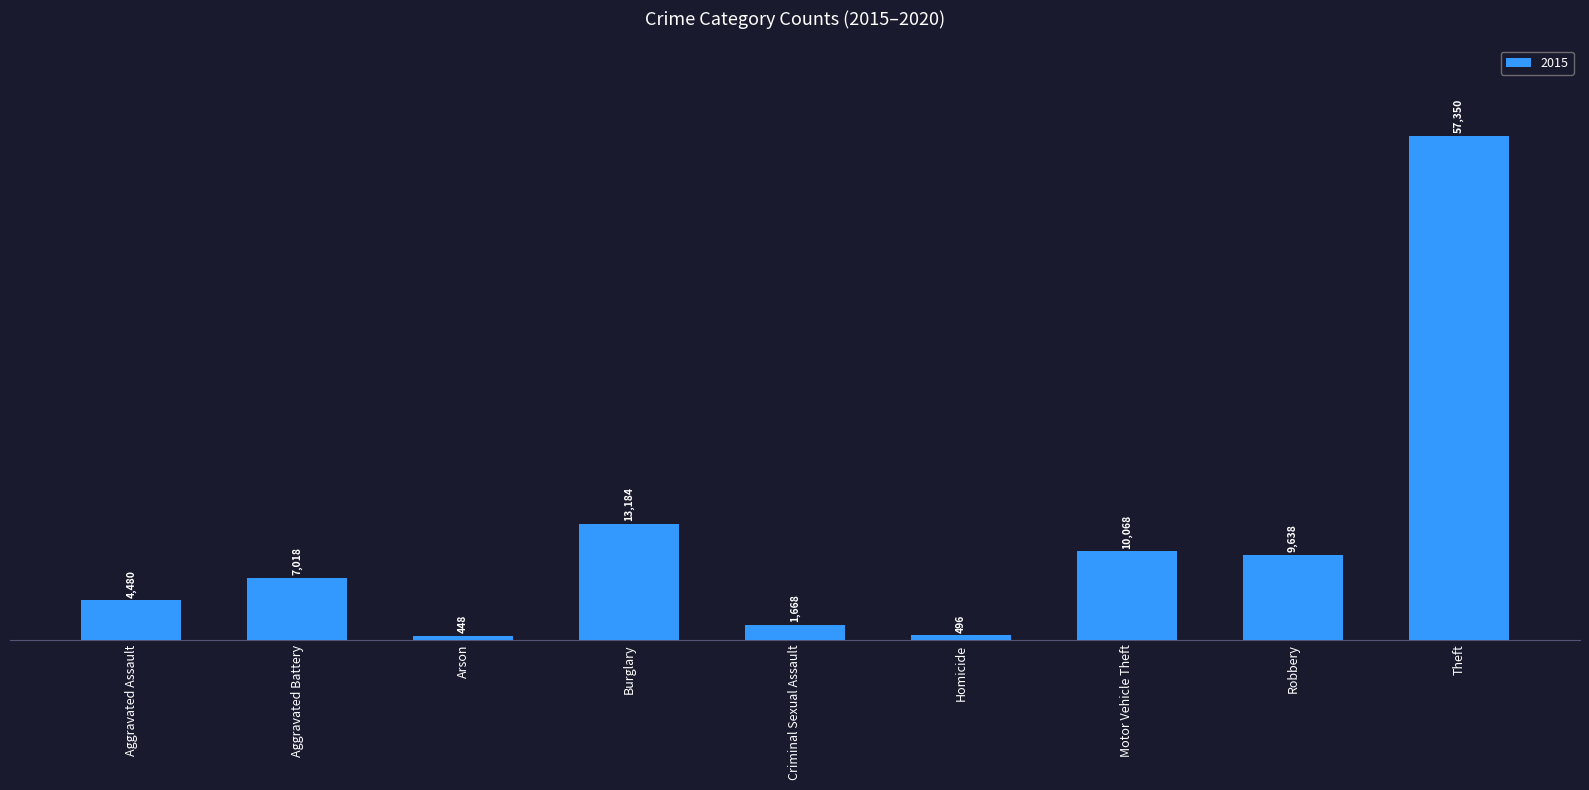

The chart shows a value of 448 at Arson. True or false?

True